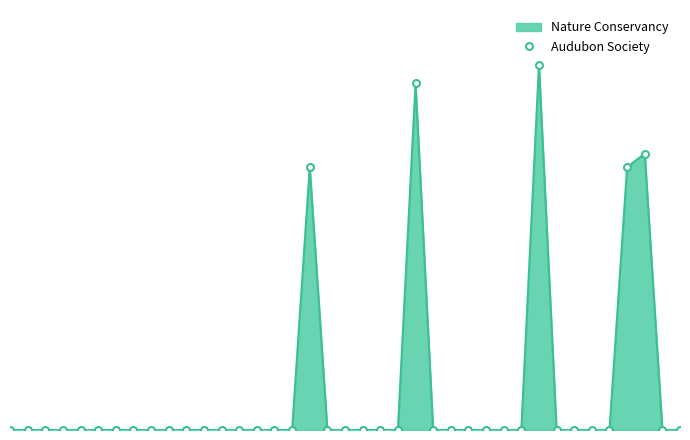

What is the label of the 34th point from the left?

33